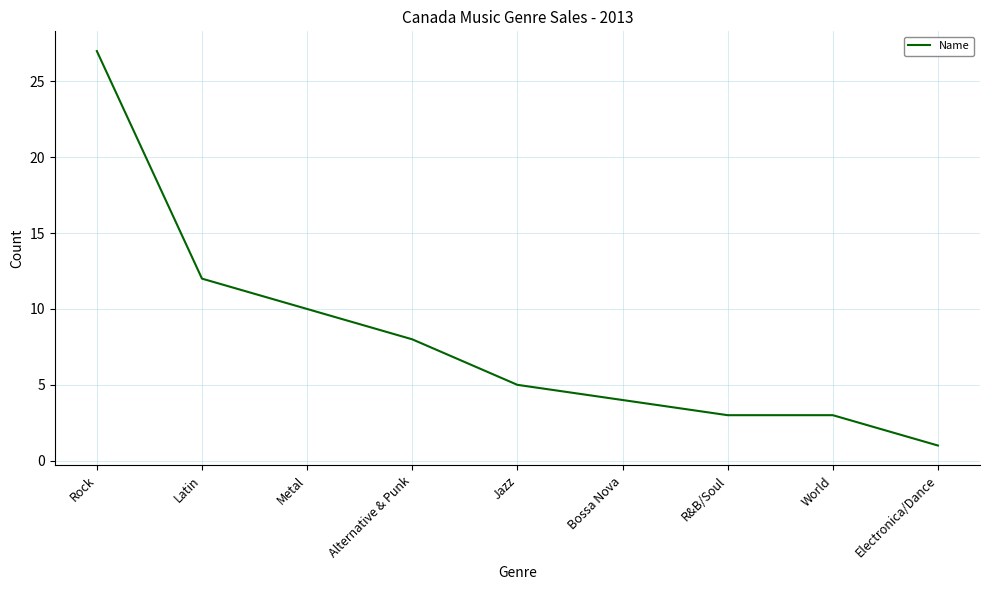

At which label does the data first exceed 5?

Rock